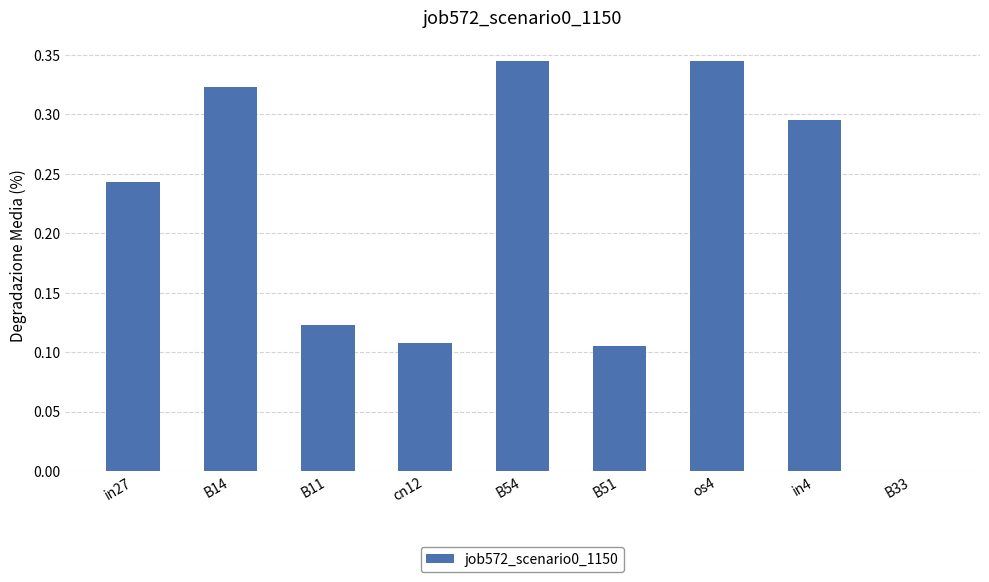

Between B54 and B11, which is larger?

B54